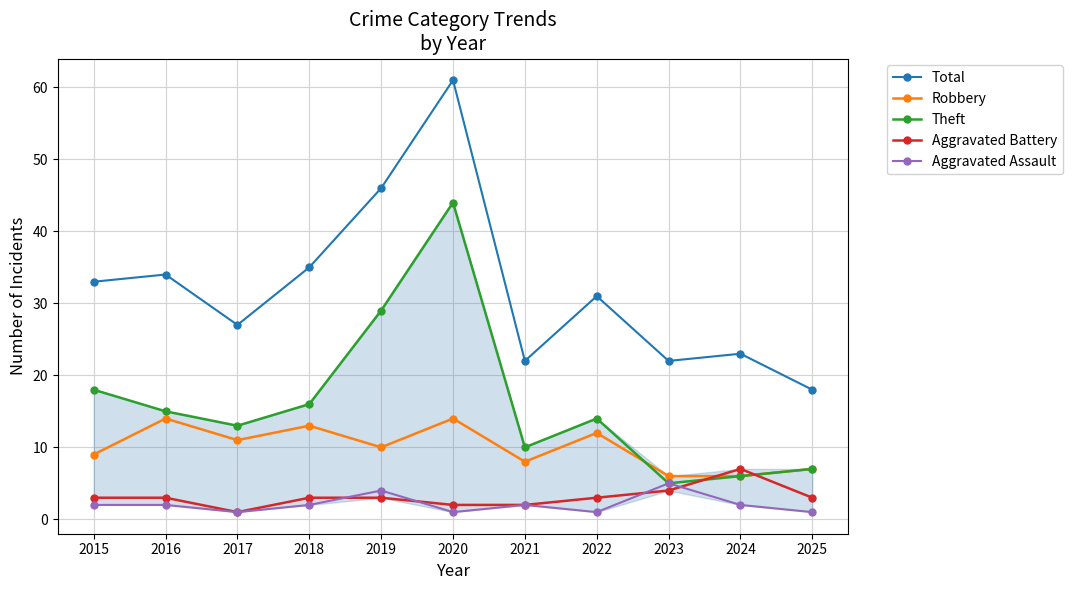

Reading right to left, transcribe all the data shown in this chart.

Total: 2025=18	2024=23	2023=22	2022=31	2021=22	2020=61	2019=46	2018=35	2017=27	2016=34	2015=33
Robbery: 2025=7	2024=6	2023=6	2022=12	2021=8	2020=14	2019=10	2018=13	2017=11	2016=14	2015=9
Theft: 2025=7	2024=6	2023=5	2022=14	2021=10	2020=44	2019=29	2018=16	2017=13	2016=15	2015=18
Aggravated Battery: 2025=3	2024=7	2023=4	2022=3	2021=2	2020=2	2019=3	2018=3	2017=1	2016=3	2015=3
Aggravated Assault: 2025=1	2024=2	2023=5	2022=1	2021=2	2020=1	2019=4	2018=2	2017=1	2016=2	2015=2